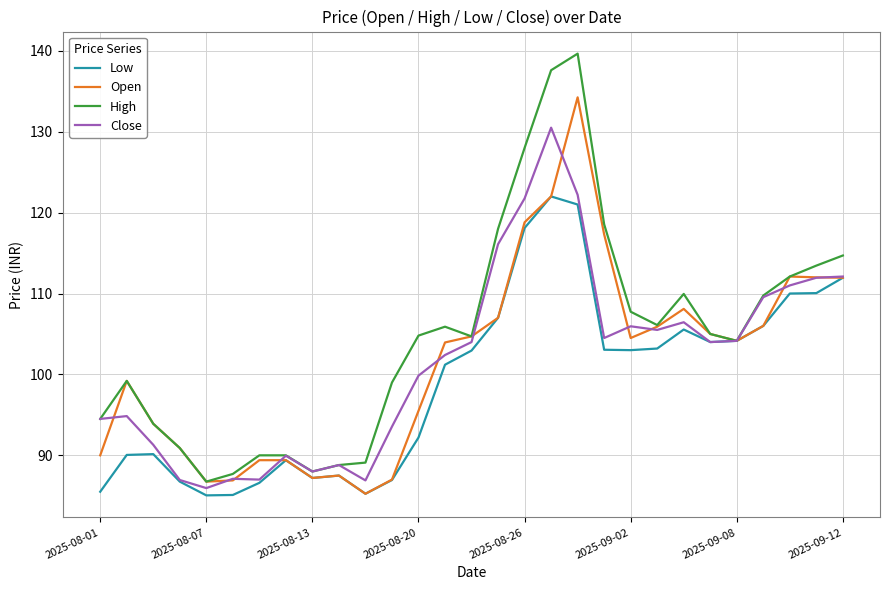

What is the maximum value for High?

139.7